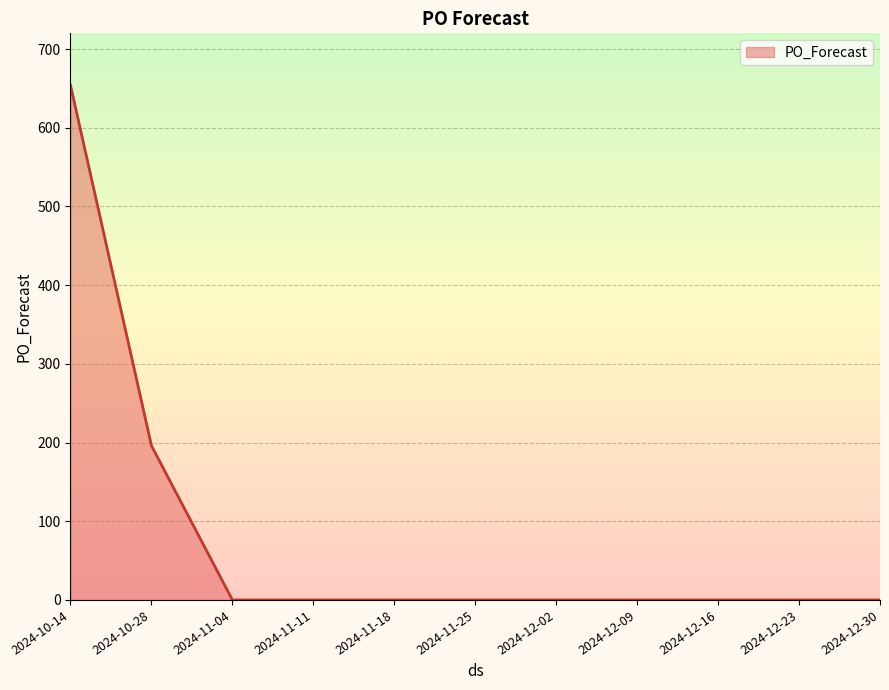

What is the label of the 1st point from the left?

2024-10-14